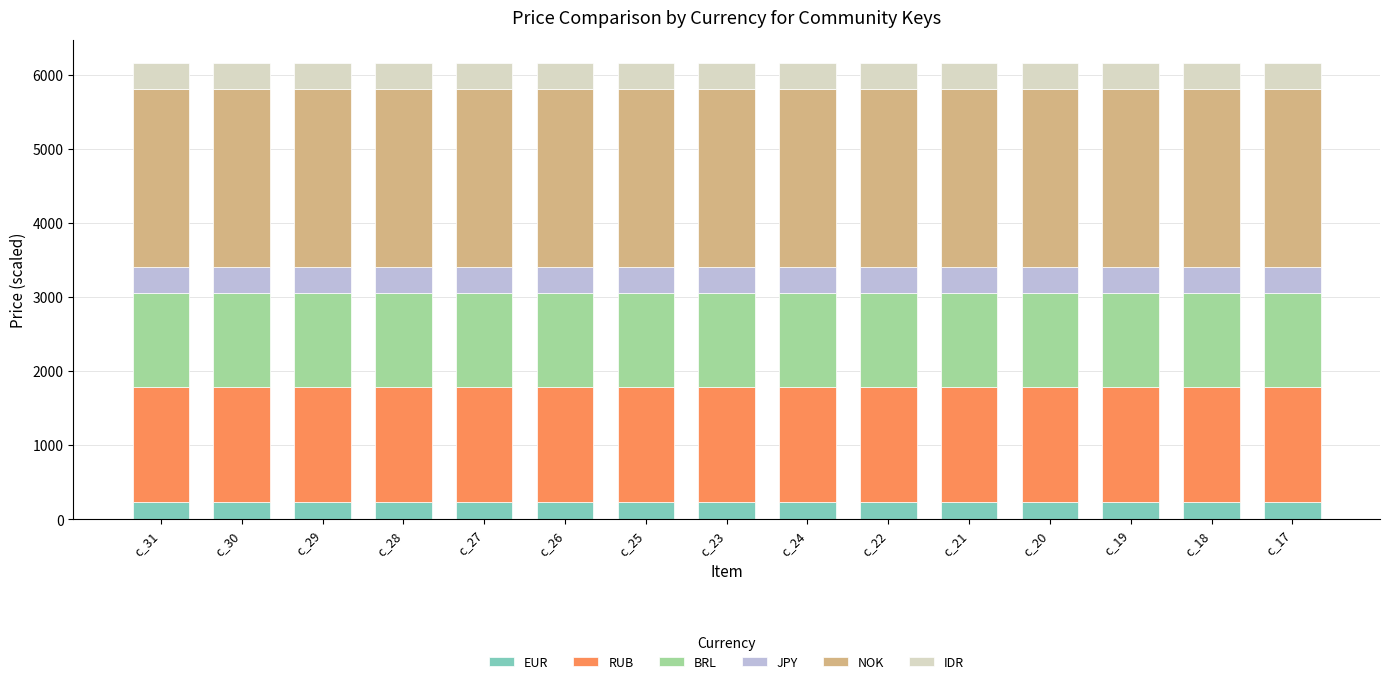

What is the highest value of the EUR series?

235.0